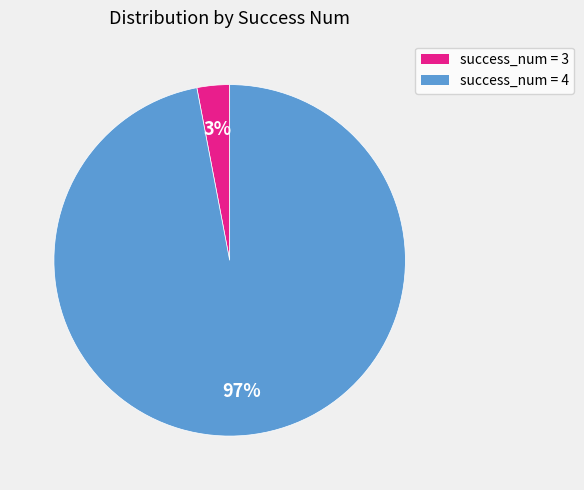

How many segments does this pie chart have?

2